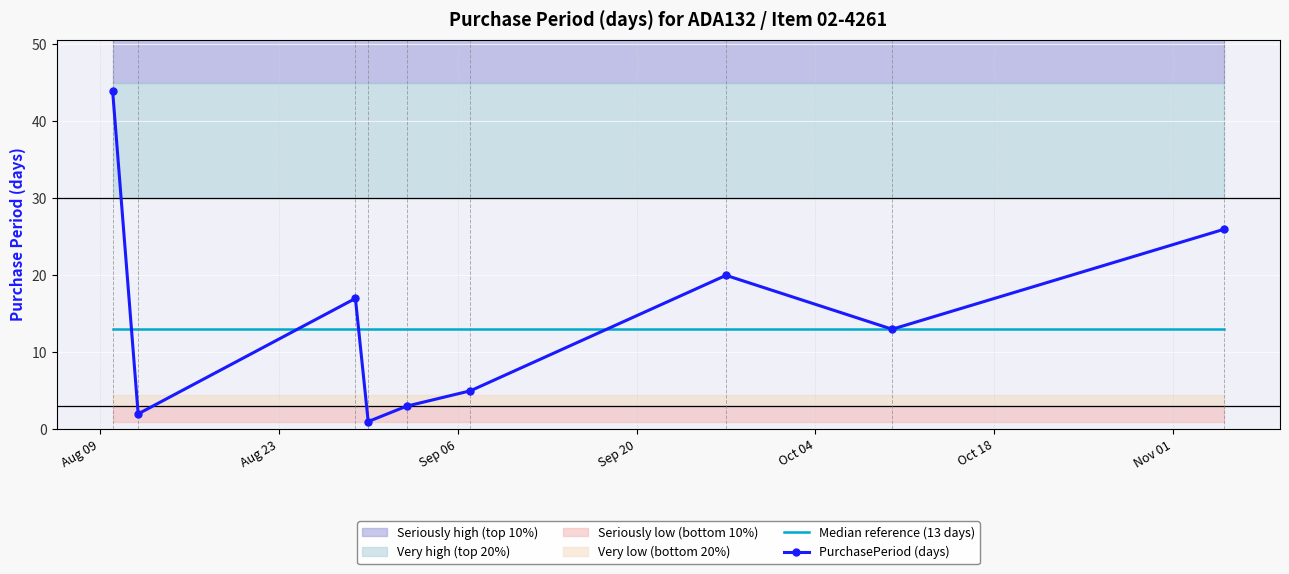

What is the maximum value for PurchasePeriod (days)?

44